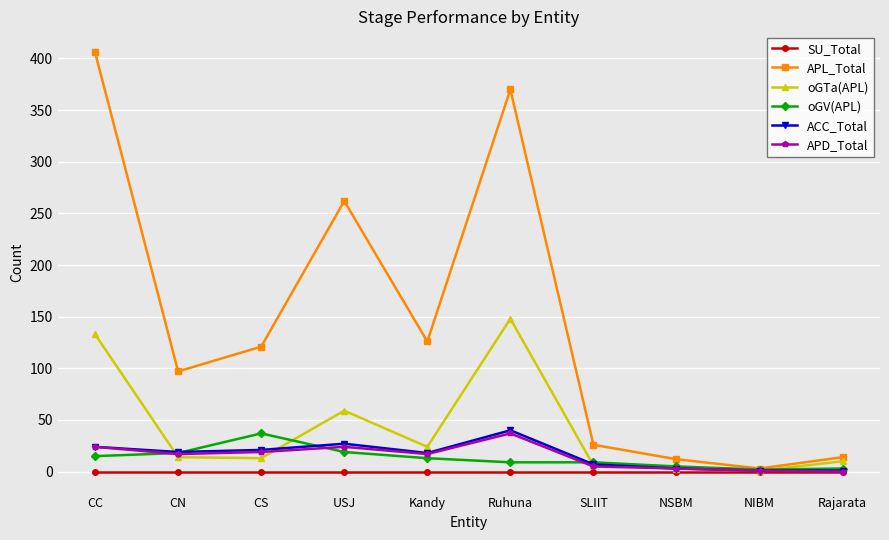

What position from the left is NSBM?

8